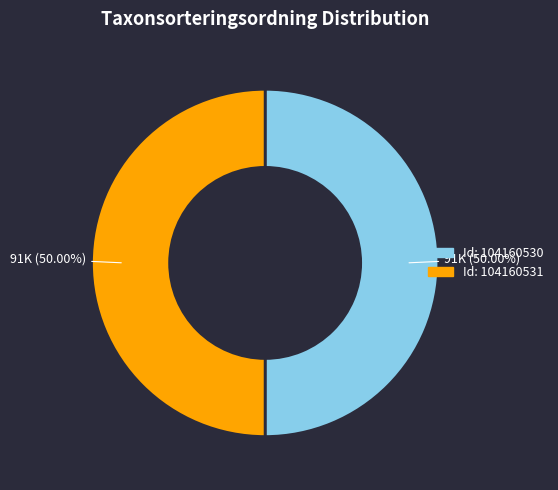

What is the ratio of the value at Id: 104160531 to the value at Id: 104160530?

1.0